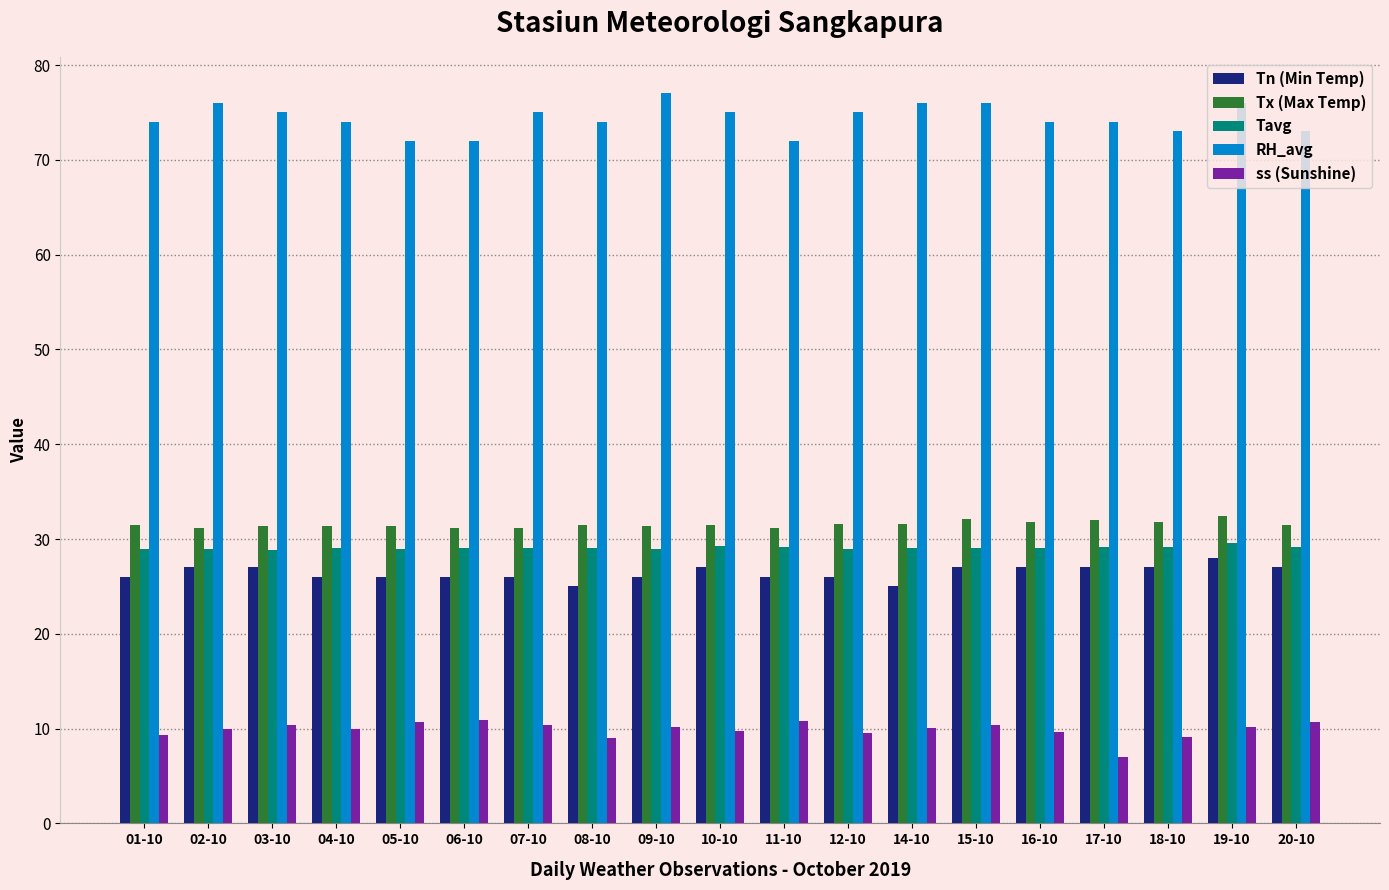

What is the difference between the ss (Sunshine) values at 08-10 and 09-10?

1.2